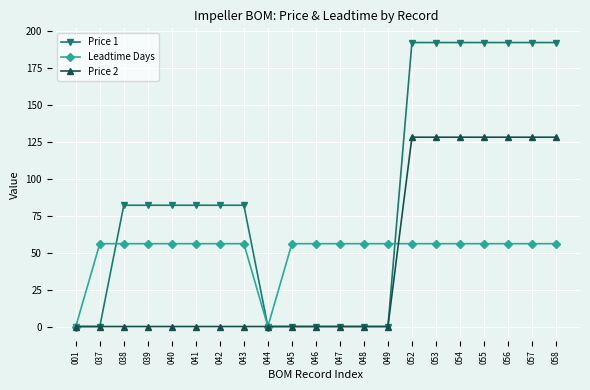

What is the value of the Leadtime Days point at the 17th from the left?

56